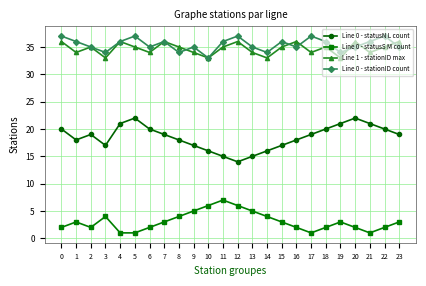

How many interior local valleys does the Line 0 - statusN L count series have?

3